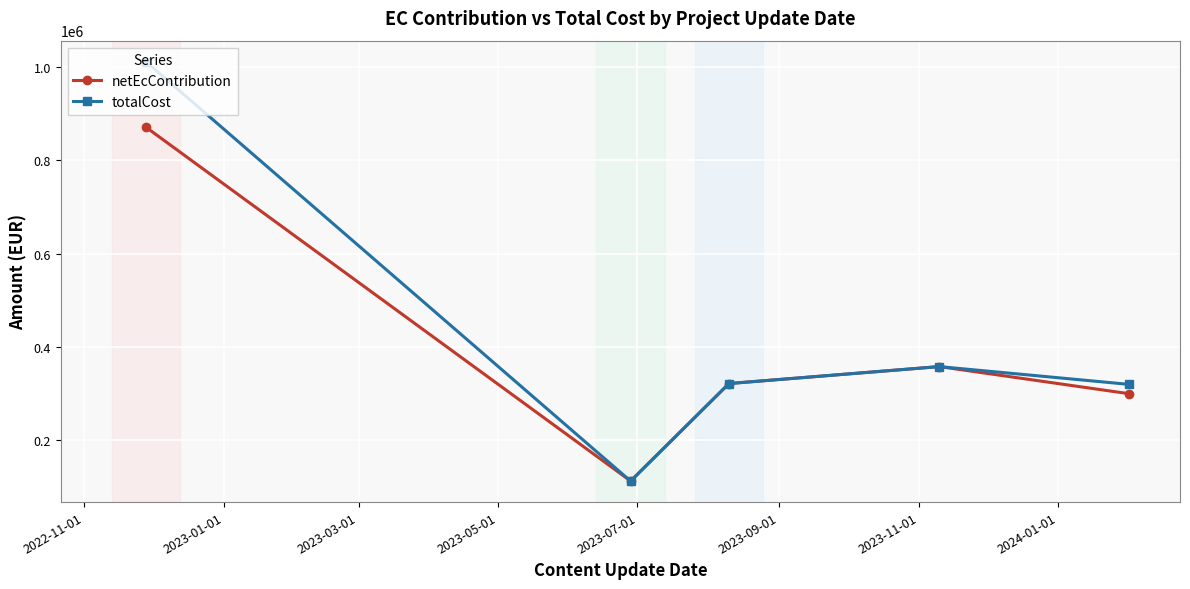

Which series has the largest range (max minus min)?

totalCost